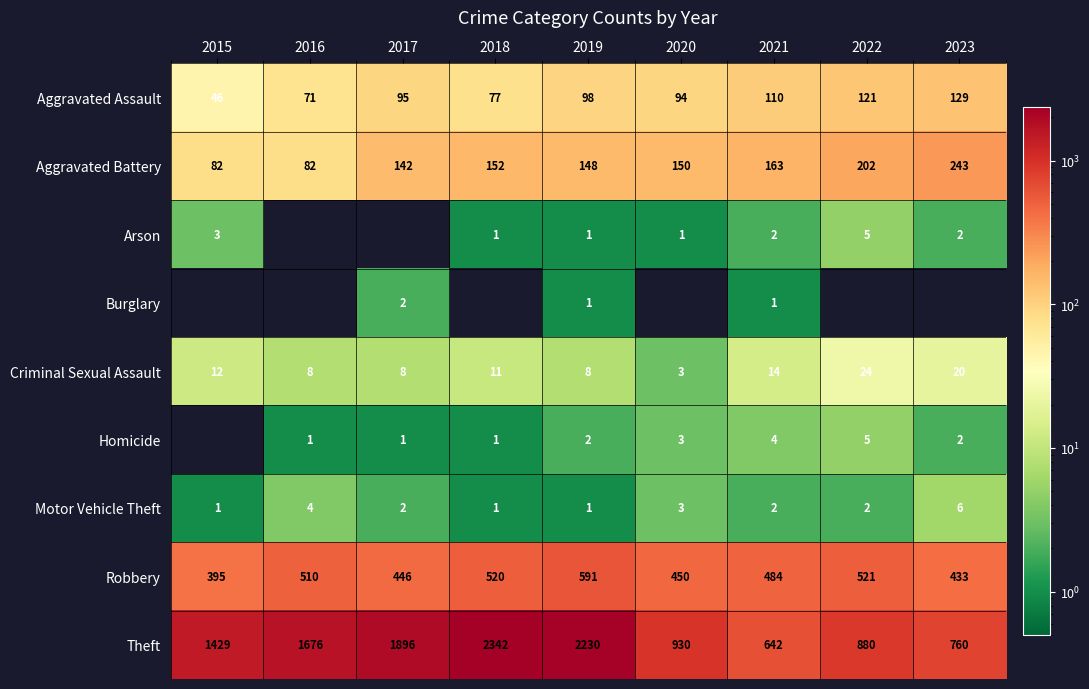

At which label is Robbery closest to 493?

2021